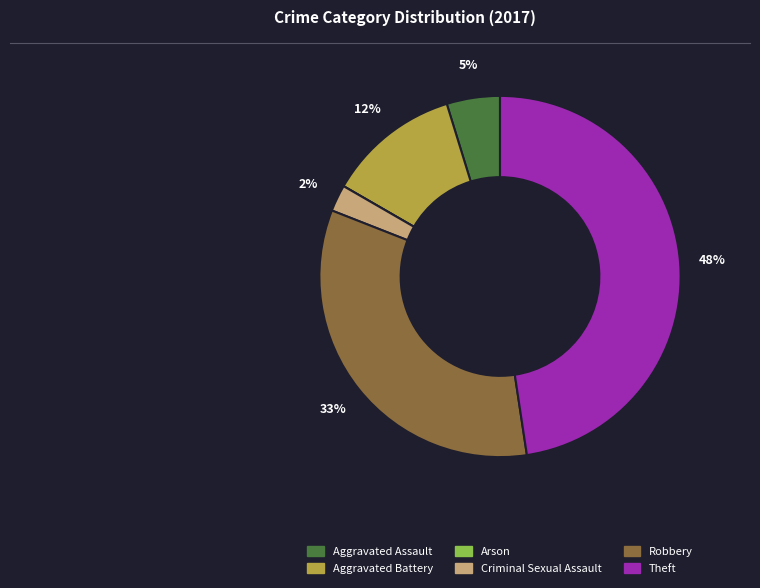

Is the sum of Aggravated Assault and Robbery greater than half?

No